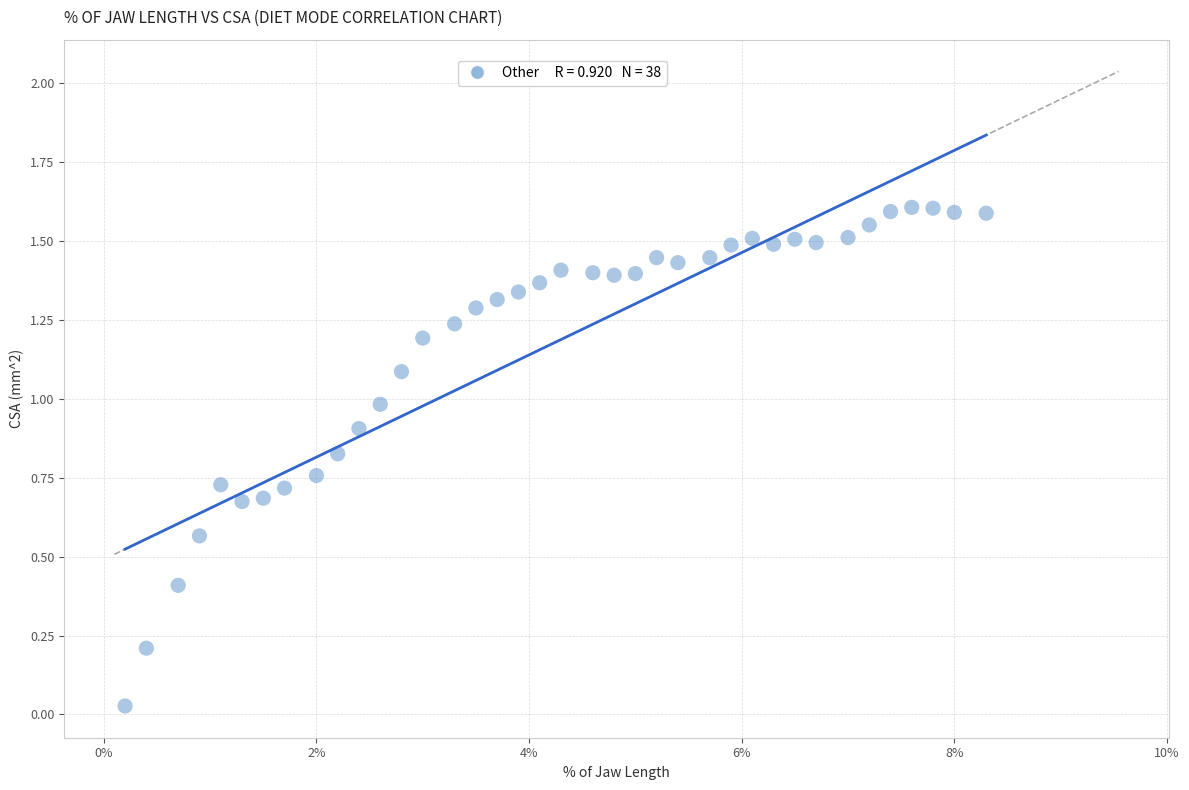

What is the range of X values (max minus min)?

8.1